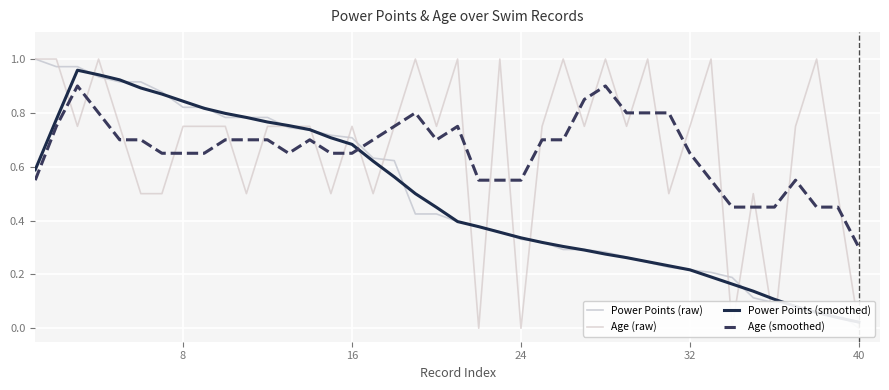

What is the lowest value of the Age (smoothed) series?

0.3